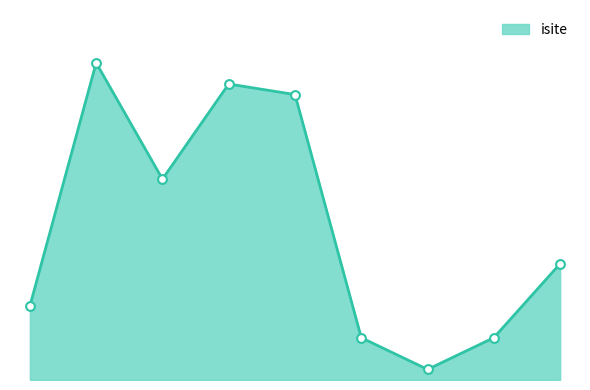

How many lines are shown in the chart?

1